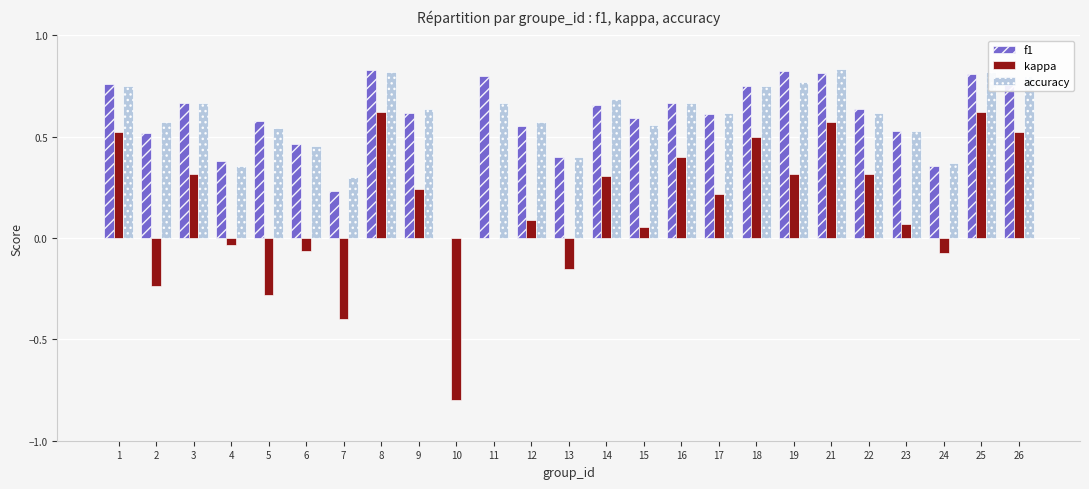

The value of kappa at 23 is 0.1. True or false?

True